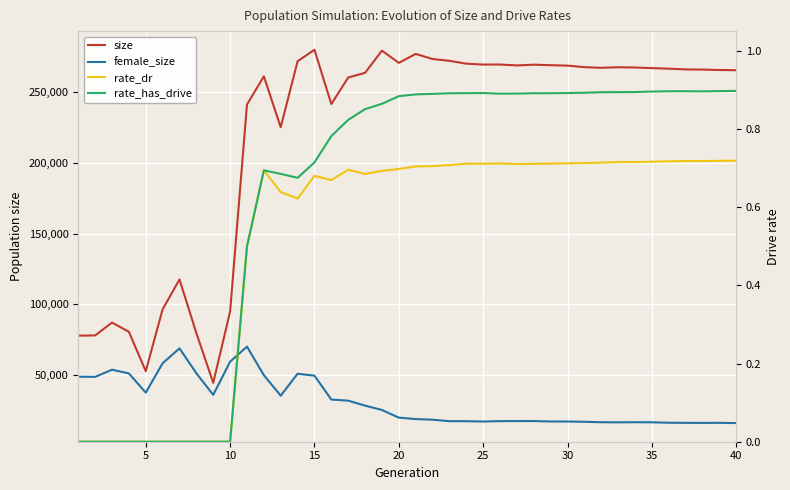

The value of size at 25 is 354921.6. True or false?

False